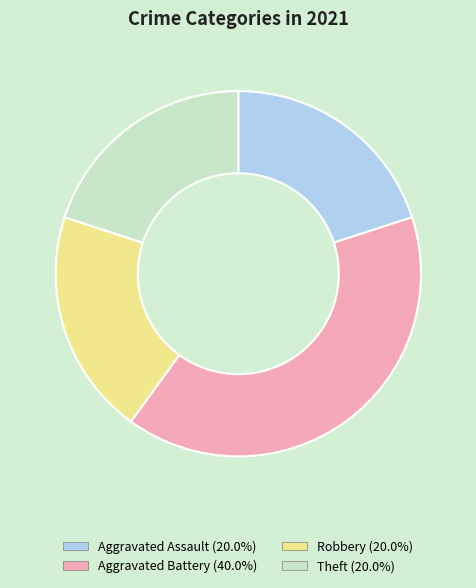

Which category has the biggest portion of the pie?

Aggravated Battery